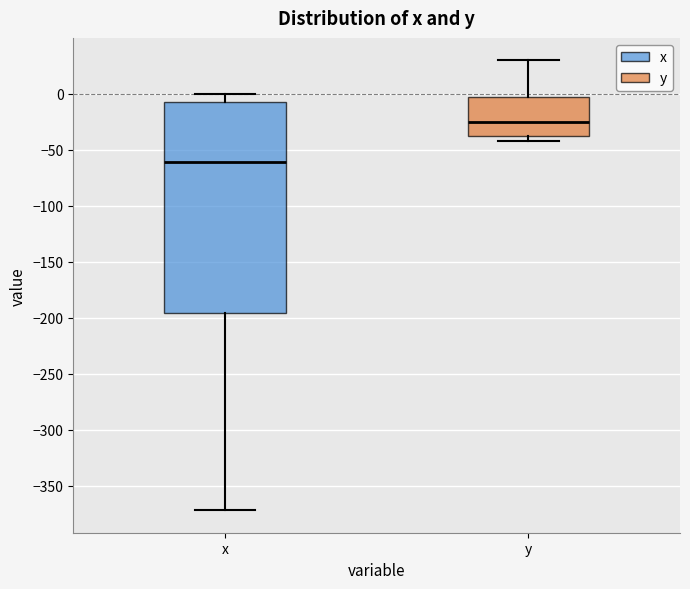

Which box is the tallest, from its lower edge to its upper edge?

x